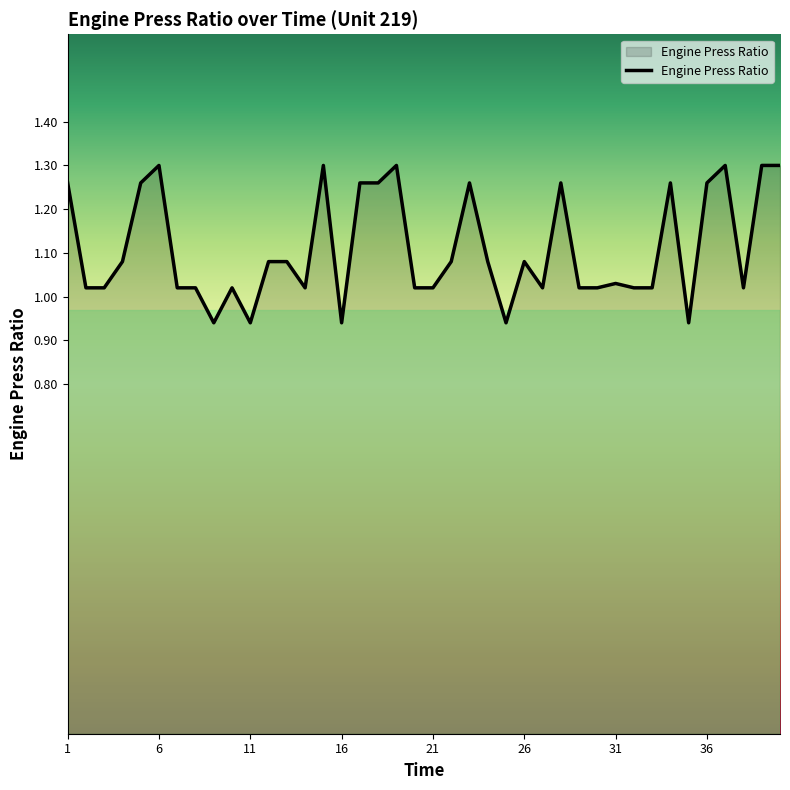

How many lines are shown in the chart?

1